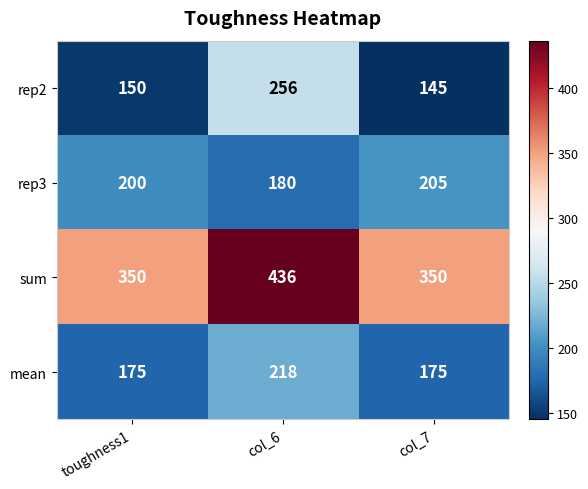

List the series in order of their peak value, lowest first.

rep3, mean, rep2, sum